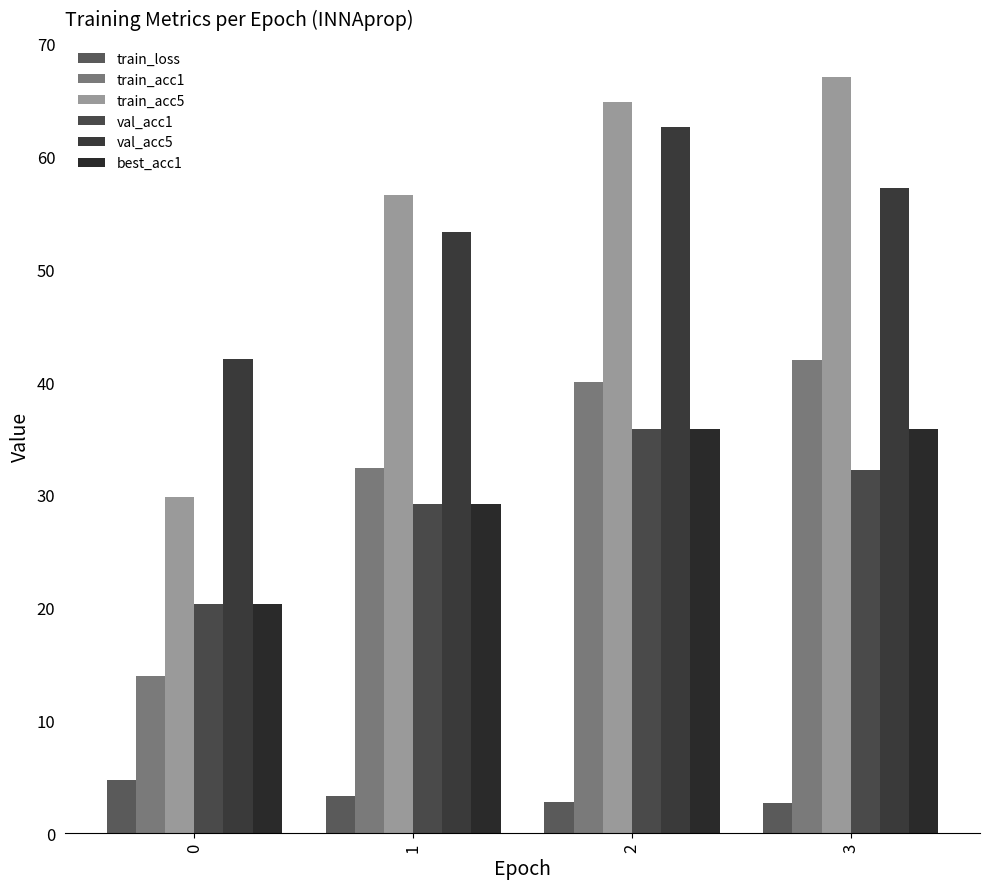

Reading left to right, what are all the values shown in this chart?

train_loss: 0=4.8	1=3.3	2=2.8	3=2.7
train_acc1: 0=13.9	1=32.4	2=40.1	3=42.0
train_acc5: 0=29.8	1=56.6	2=64.8	3=67.1
val_acc1: 0=20.3	1=29.2	2=35.9	3=32.2
val_acc5: 0=42.0	1=53.3	2=62.6	3=57.2
best_acc1: 0=20.3	1=29.2	2=35.9	3=35.9